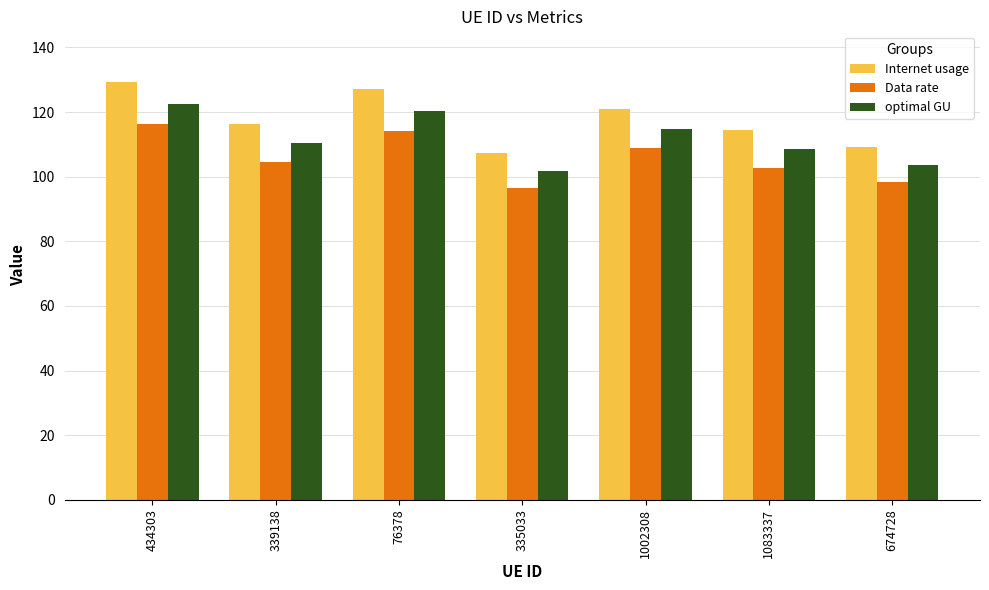

What is the difference between the second highest and second lowest values in the optimal GU series?

16.9